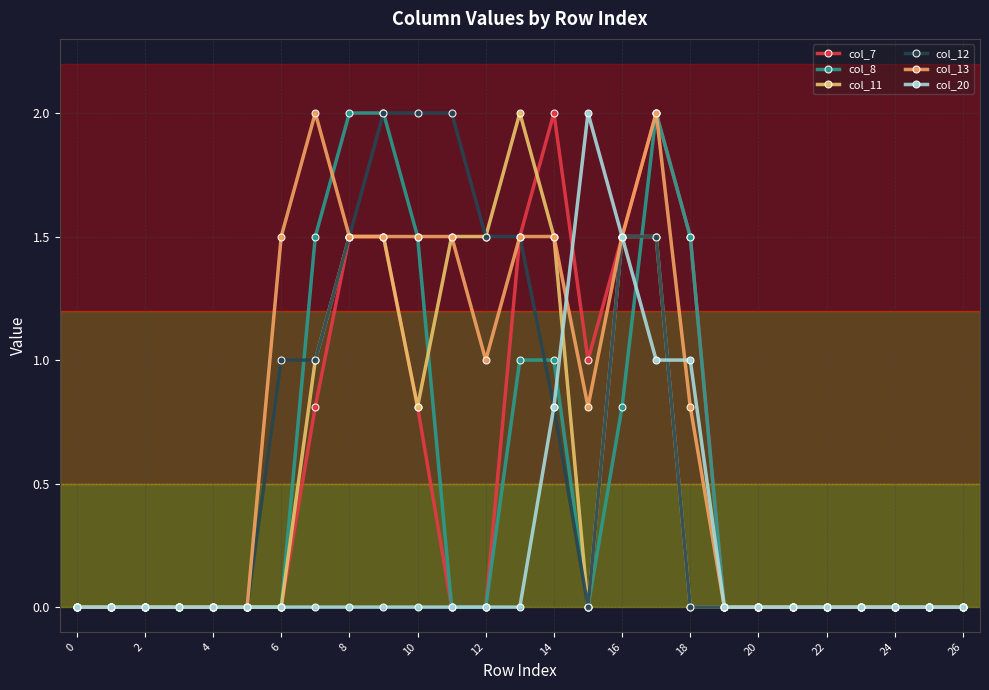

What are all the series names shown in the legend?

col_7, col_8, col_11, col_12, col_13, col_20